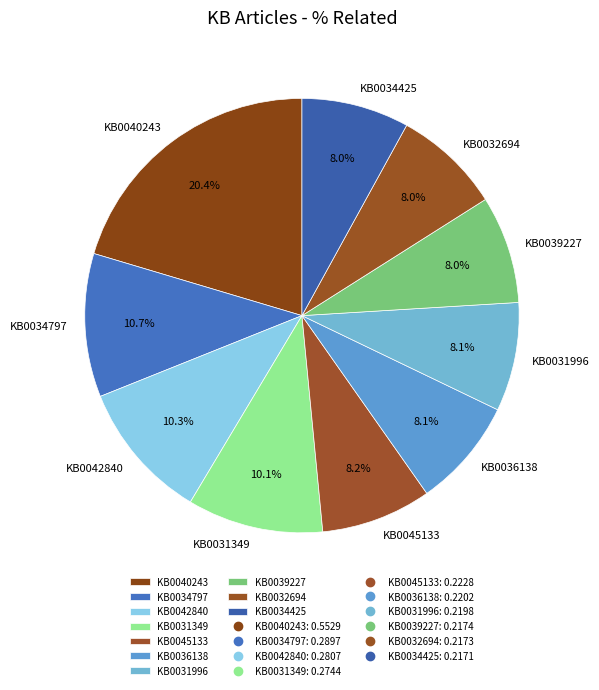

To the nearest percent, what is the average slice percentage?

10%